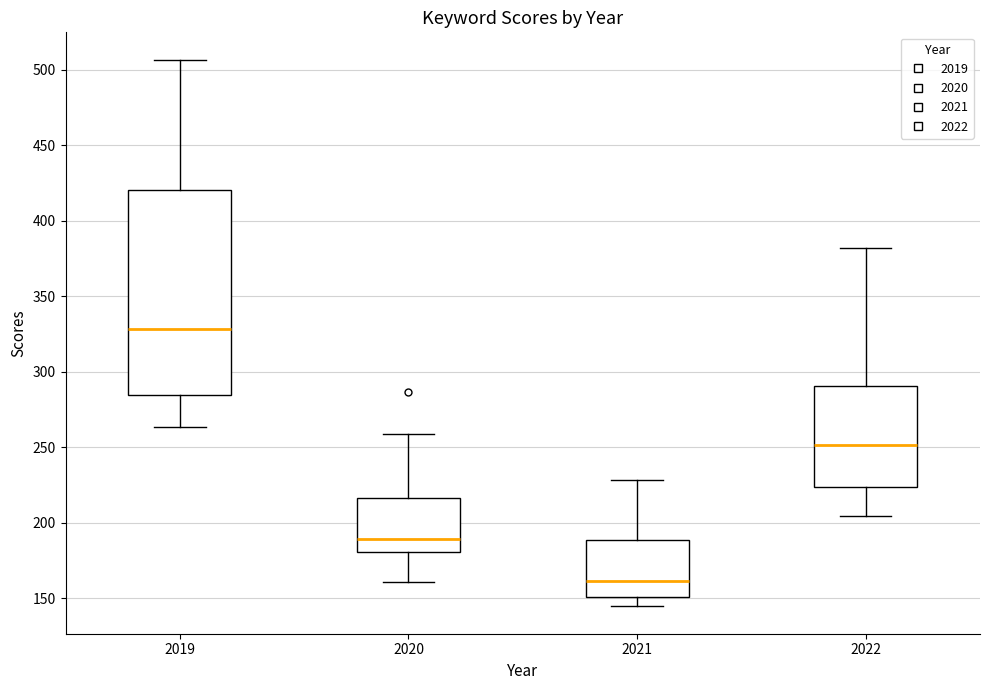

Reading left to right, transcribe this box plot: for each box, give where its median line is, the range the box spans, and where its two whiskers end, as read against the y-axis. The values are not printed on the chart, so give them approximately, as read against the axis.

2019: median 330, box 285 to 420, whiskers 265 to 505
2020: median 190, box 180 to 215, whiskers 160 to 260
2021: median 160, box 150 to 190, whiskers 145 to 230
2022: median 250, box 225 to 290, whiskers 205 to 380